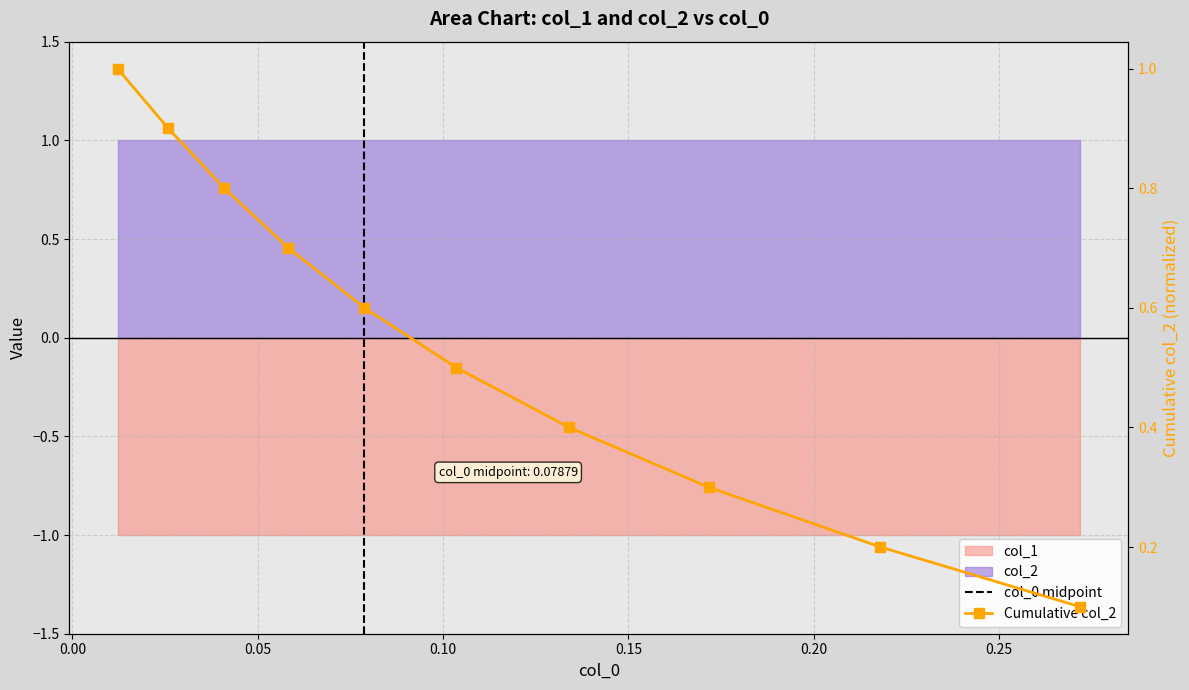

The value at 0.00 is 0.3. True or false?

False